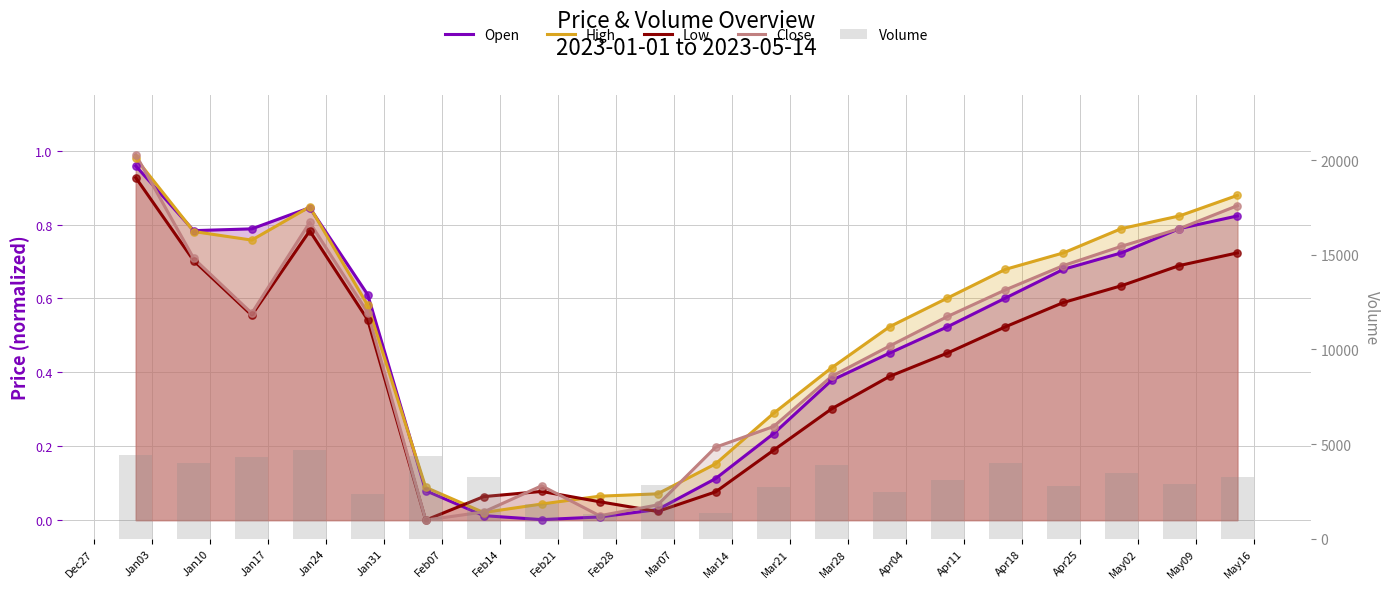

Which series reaches the minimum Y coordinate?

Low